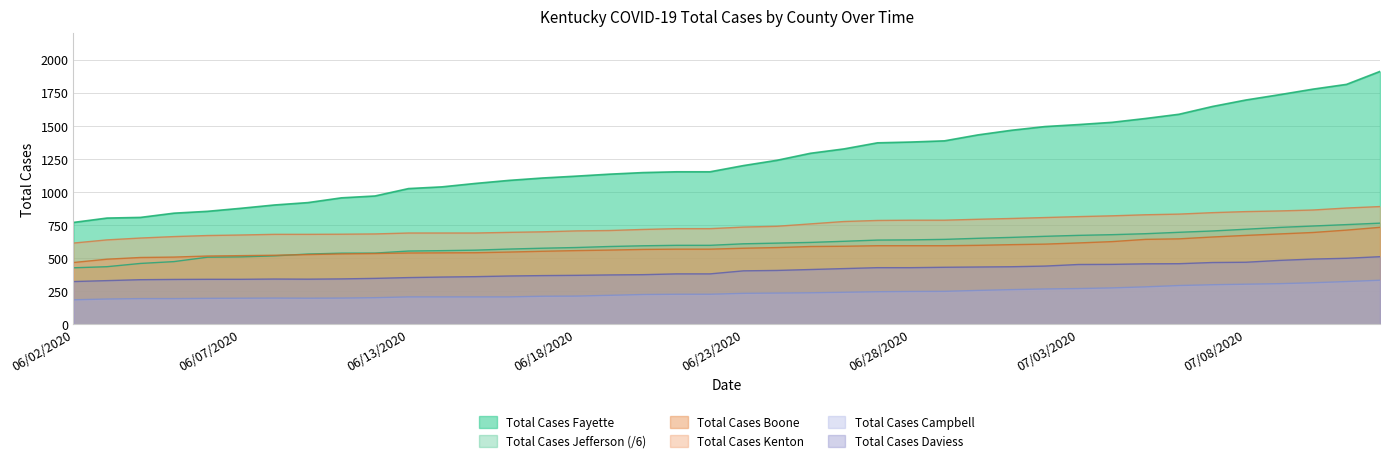

What is the difference between the maximum and second lowest values in the Total Cases Kenton series?

252.0